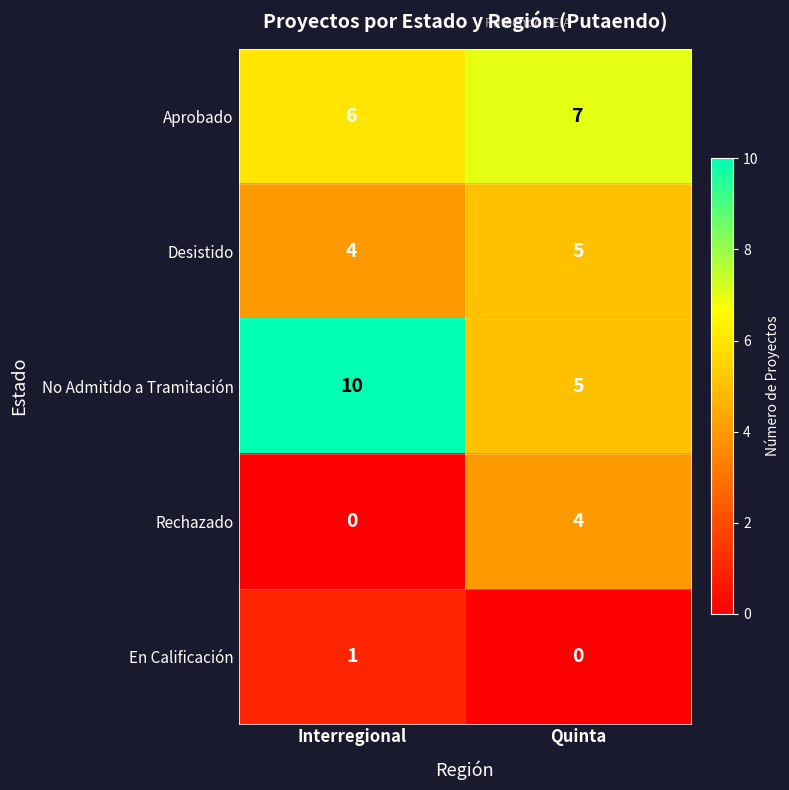

The Desistido series shows 5 at Quinta. True or false?

True